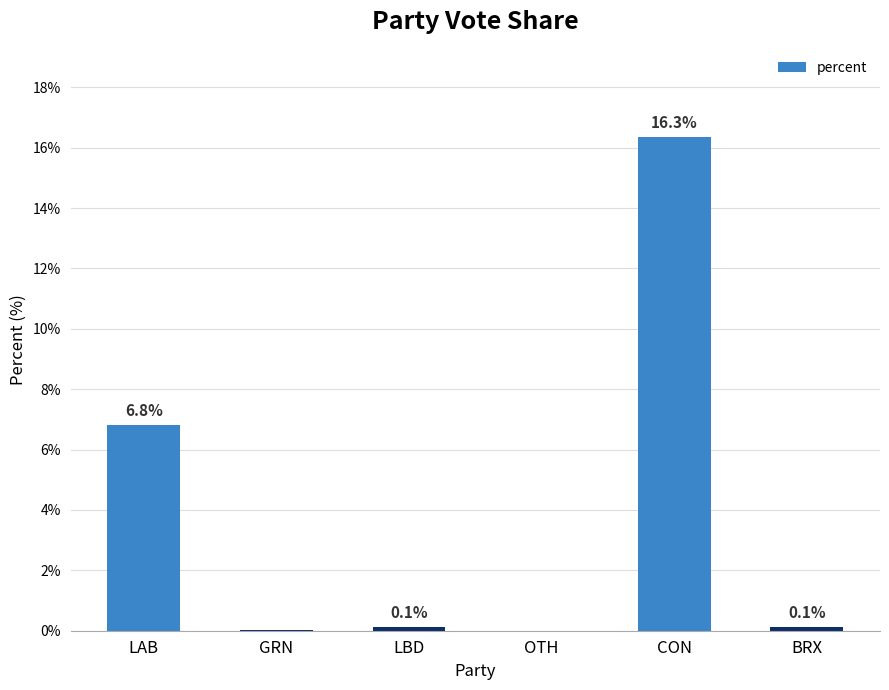

The chart shows a value of 0.1 at BRX. True or false?

True